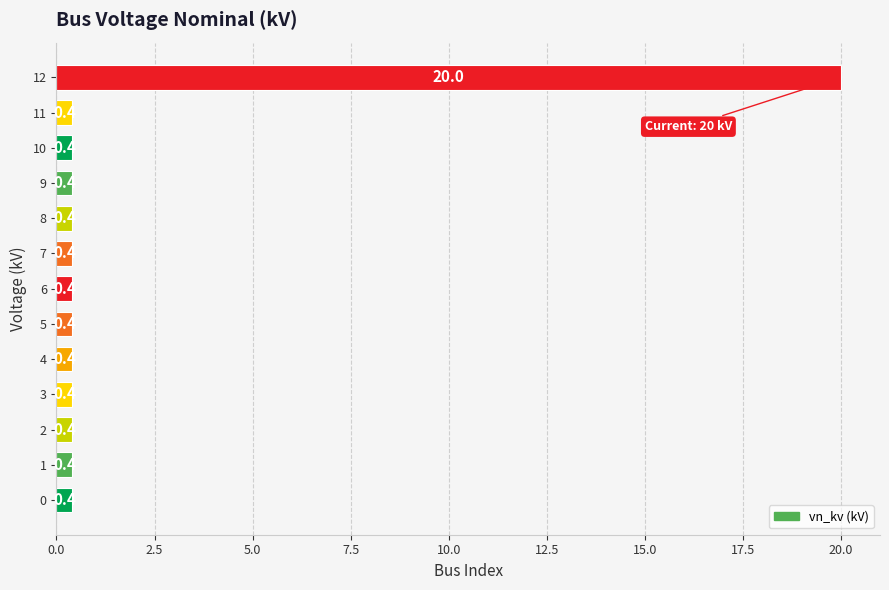

Are the bars horizontal?

Yes